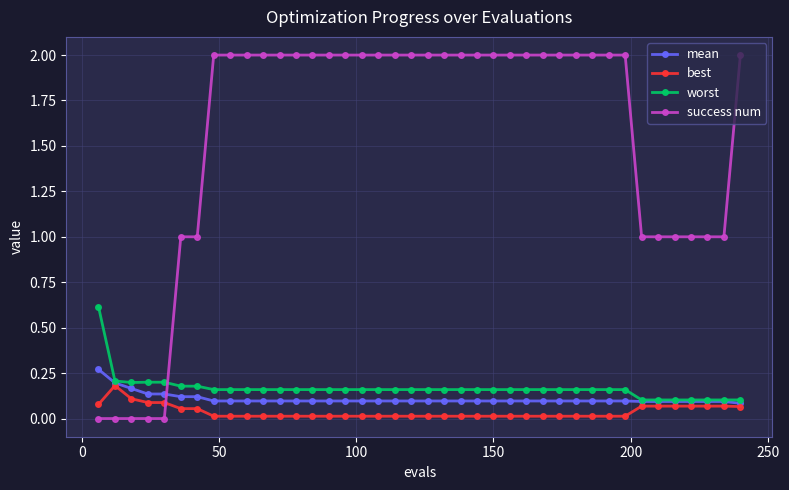

What is the value of the success num point at the 10th from the left?

2.0